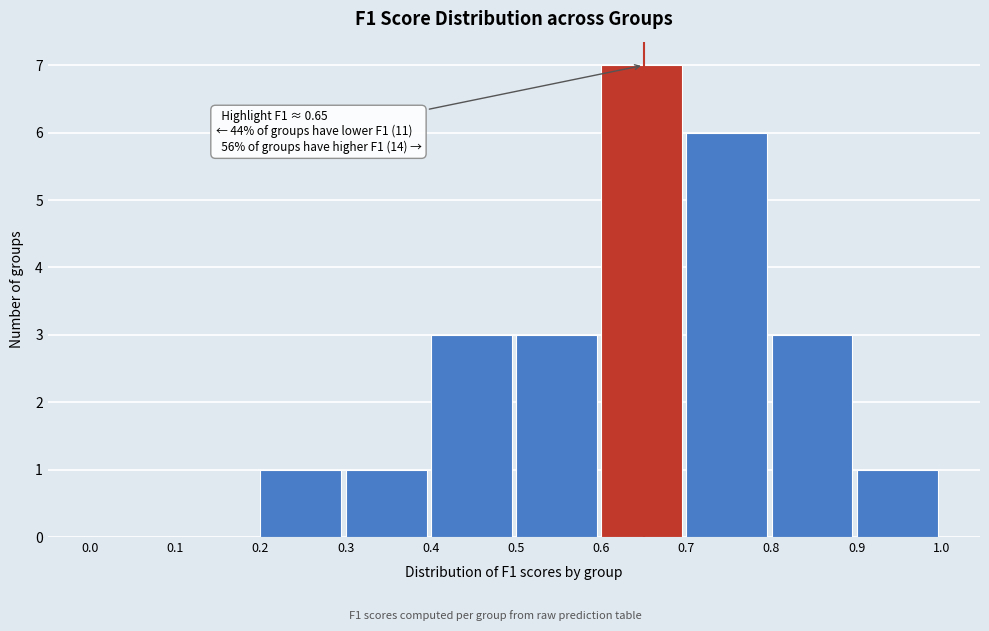

Which range on the x-axis has the tallest bar?

0.6 to 0.7